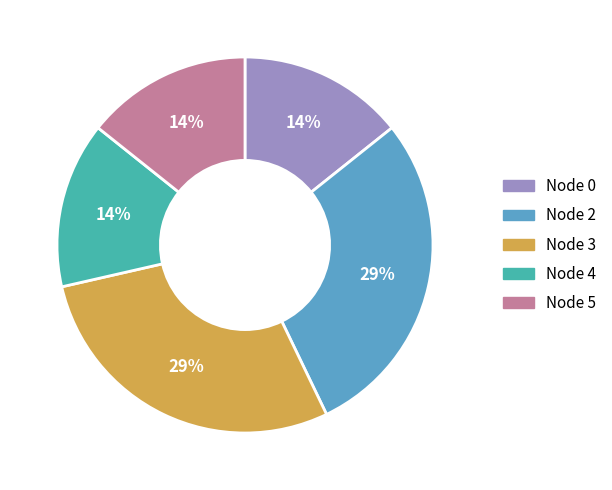

True or false: Node 5 accounts for 4% of the total.

False